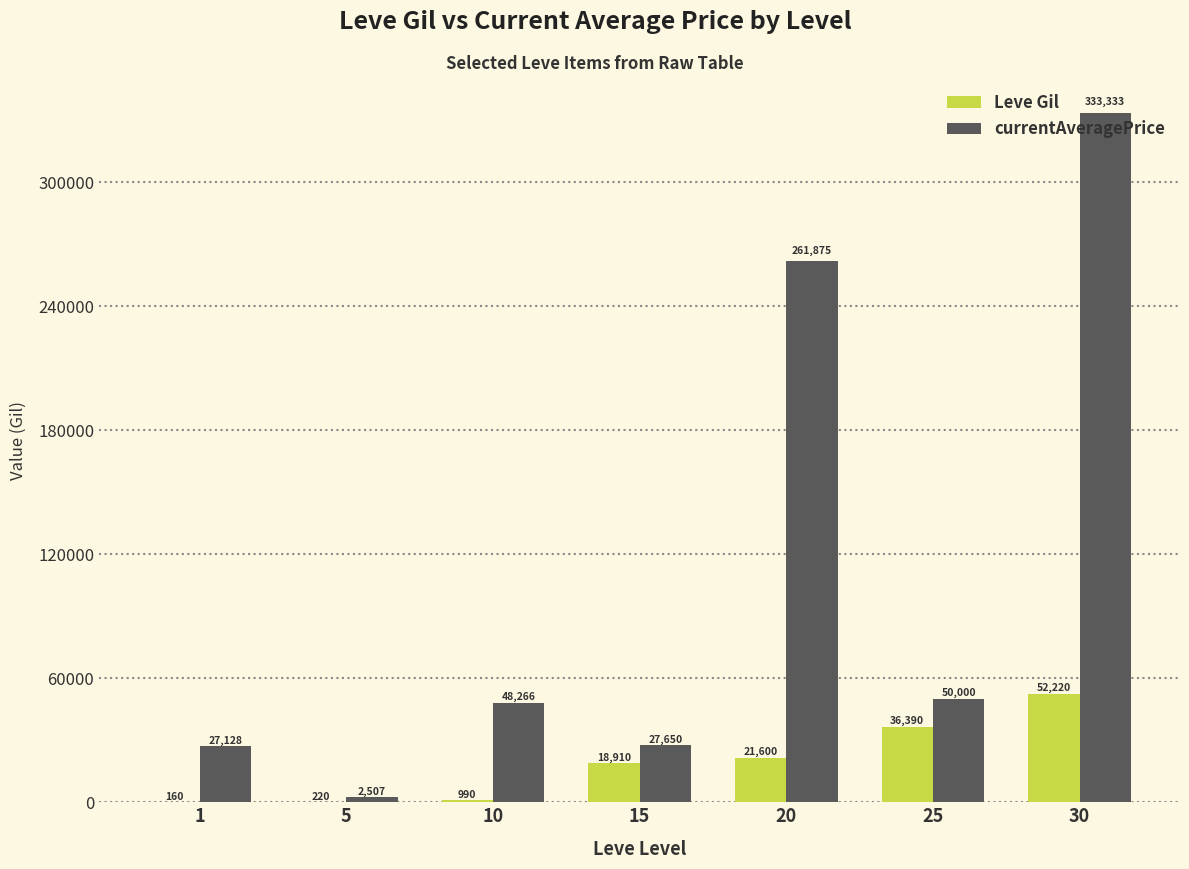

At which category does the chart reach its peak across all series?

30